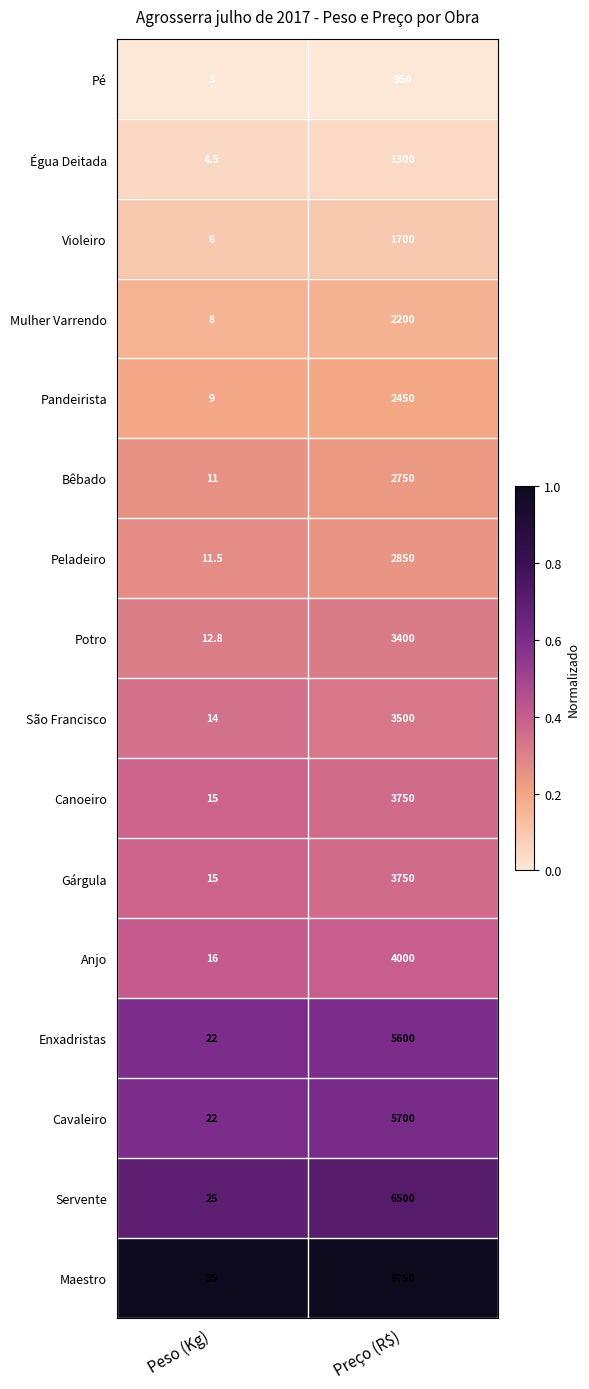

Which series has the largest range (max minus min)?

Maestro